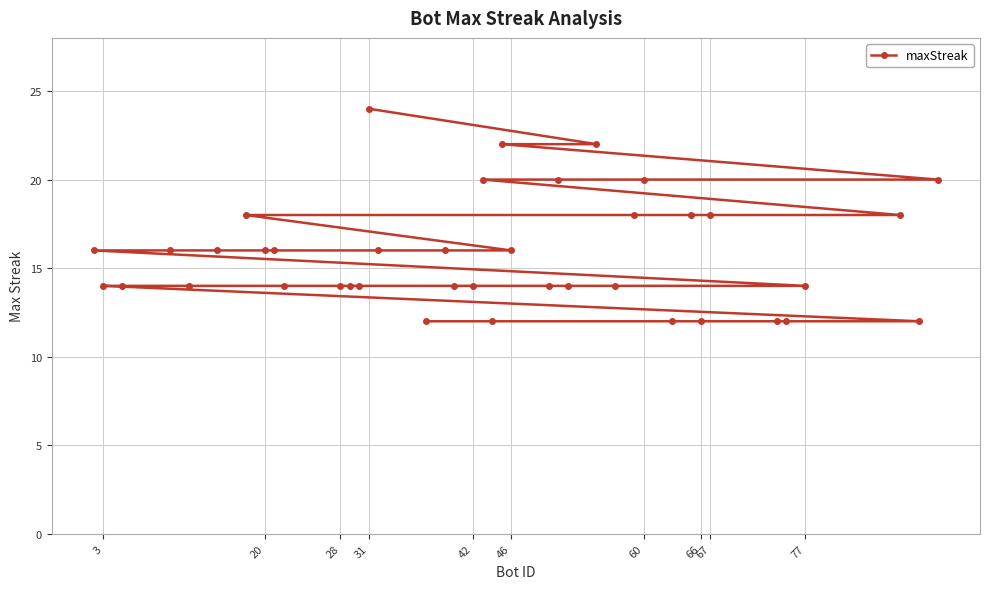

Is it true that the value at 20 is 21?

False